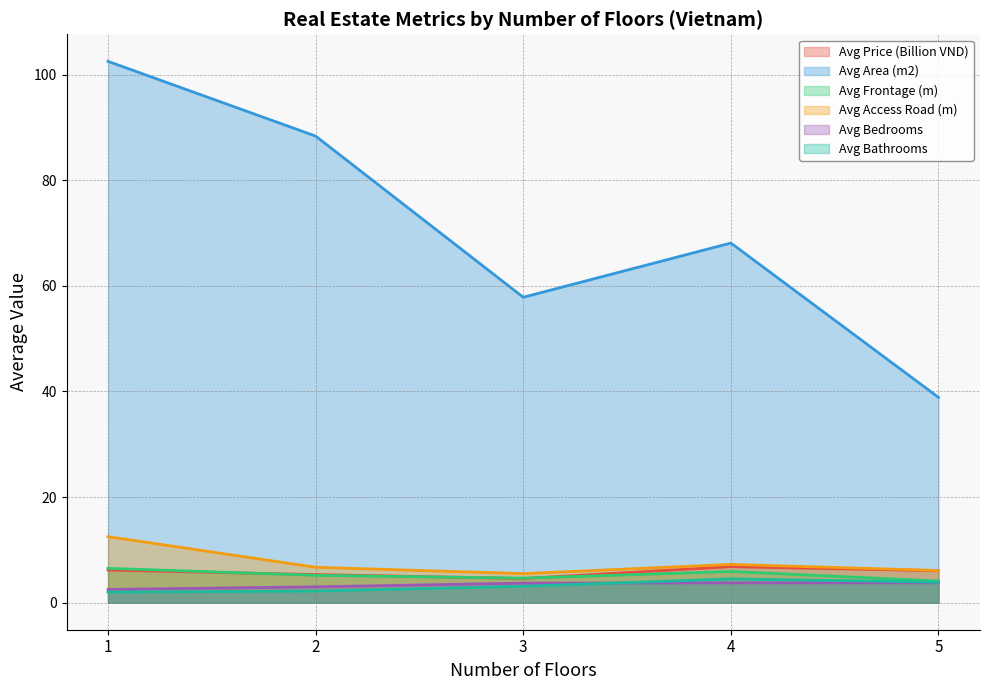

How many Avg Frontage (m) values are between 4 and 5?

3